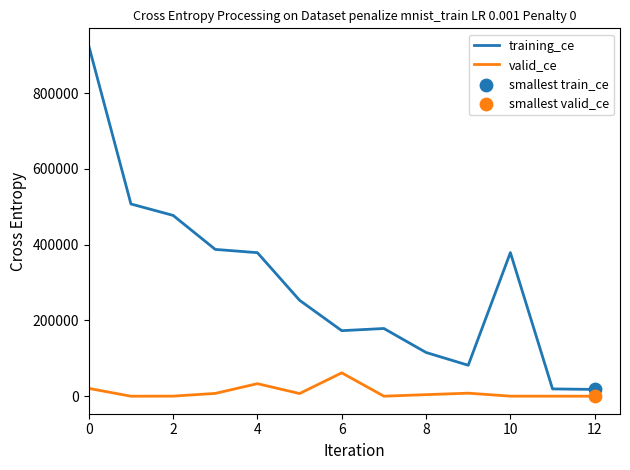

Which series has the largest range (max minus min)?

training_ce